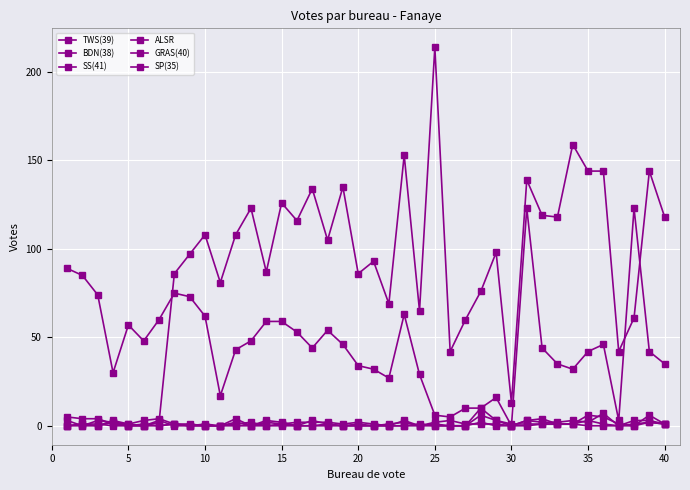

How many lines are shown in the chart?

6